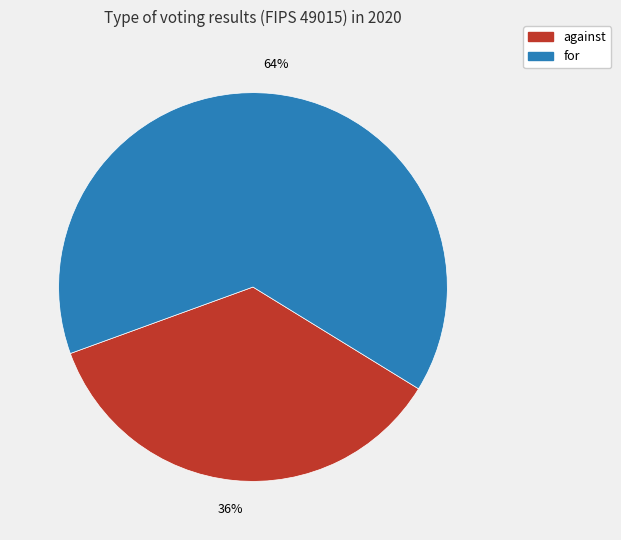

Count the number of slices in the pie.

2